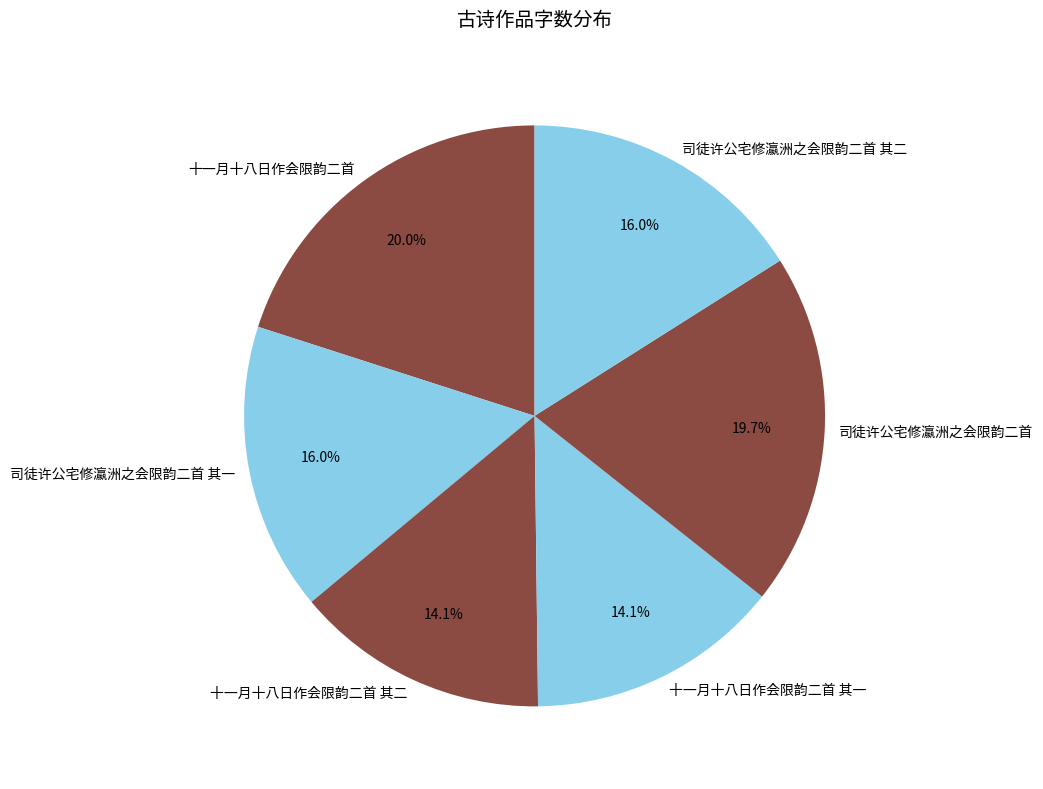

Do 司徒许公宅修瀛洲之会限韵二首 其二 and 司徒许公宅修瀛洲之会限韵二首 together represent more than half of the pie?

No